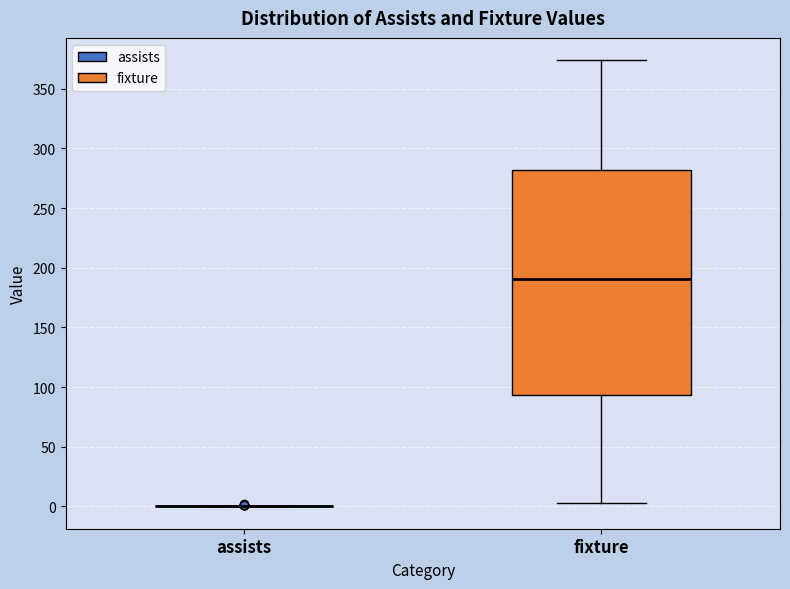

Reading left to right, transcribe this box plot: for each box, give where its median line is, the range the box spans, and where its two whiskers end, as read against the y-axis. The values are not printed on the chart, so give them approximately, as read against the axis.

assists: box collapsed to a line at 0, whiskers 0 to 0
fixture: median 190, box 95 to 280, whiskers 5 to 375